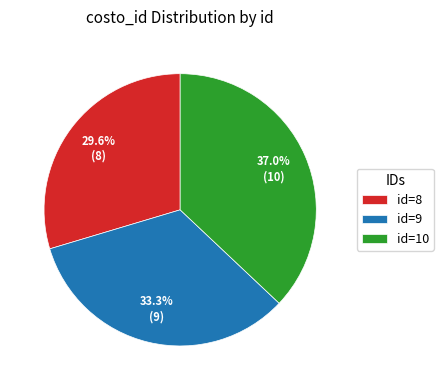

What is the ratio of the value at id=8 to the value at id=9?

0.9